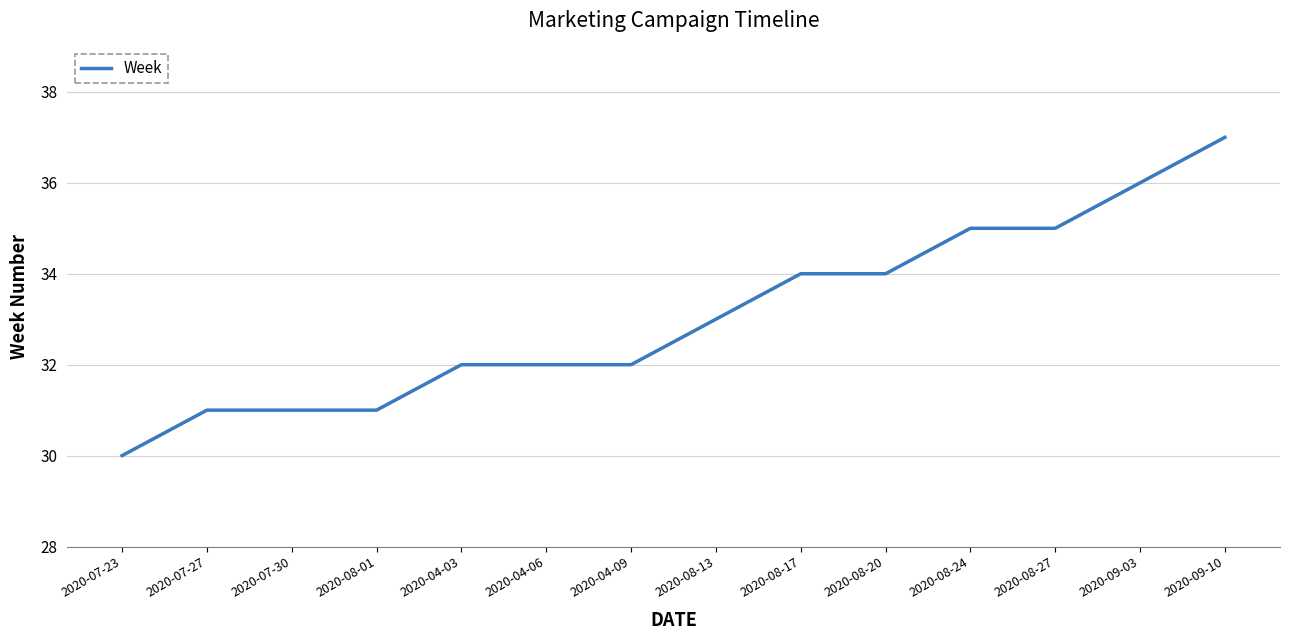

What is the maximum value shown in the chart?

37